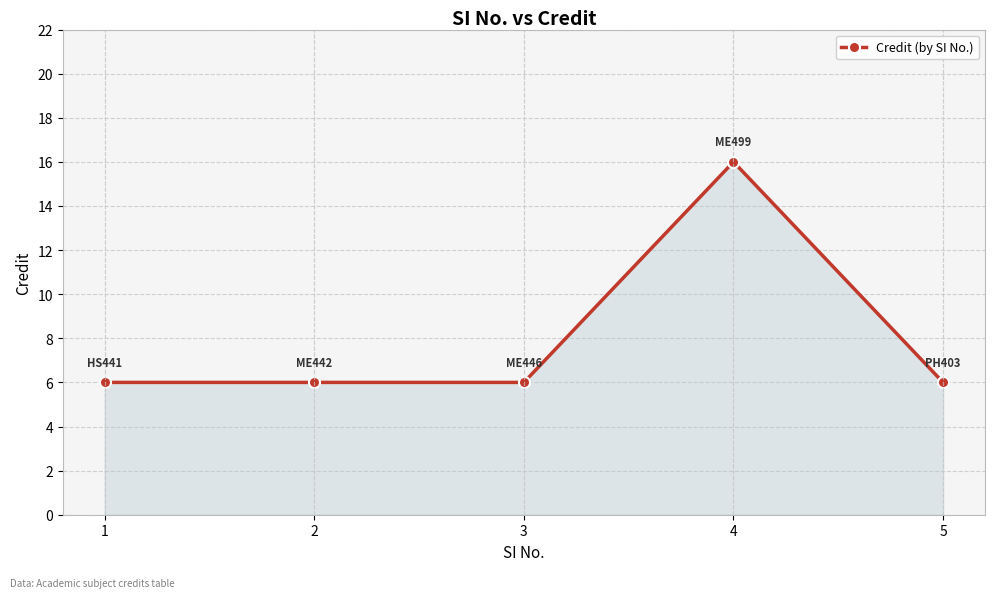

Reading left to right, list all the values displayed in this chart.

1=6	2=6	3=6	4=16	5=6